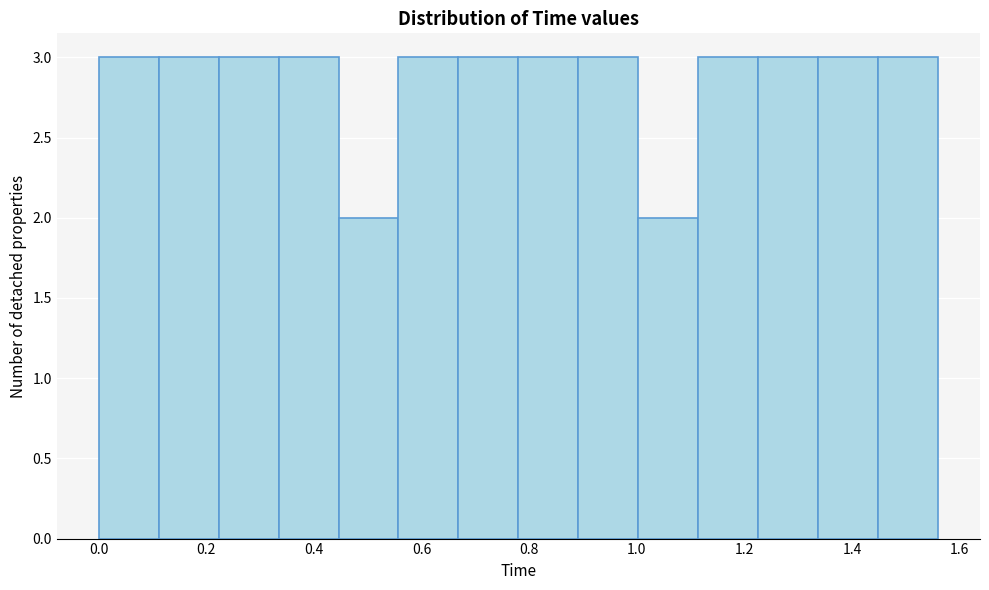

What is the height of the bar covering 0.00 to 0.12 on the x-axis? Neither the bar edges nor the heights are printed on the chart, so give them approximately, as read against the axes.

3